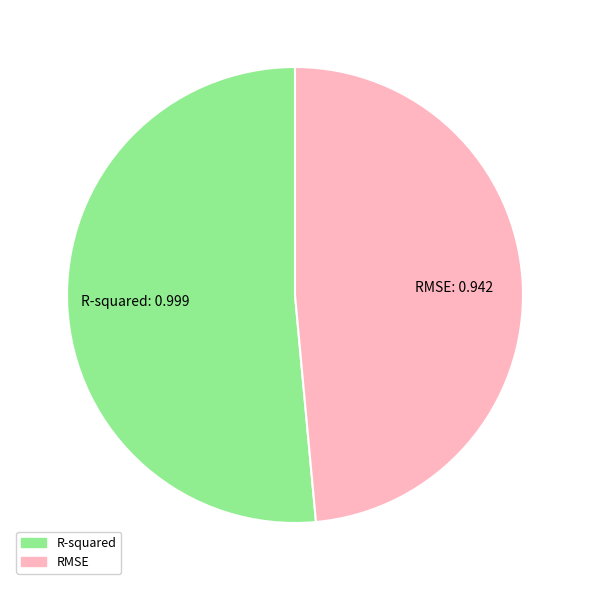

Is it true that RMSE is 59% of the pie?

False